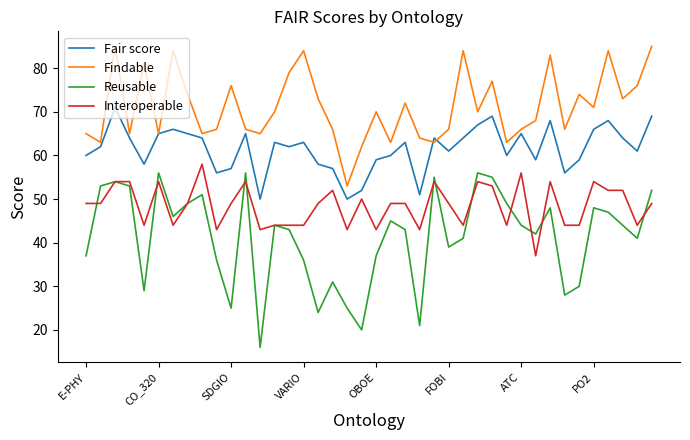

What is the difference between the maximum and minimum values in the Fair score series?

21